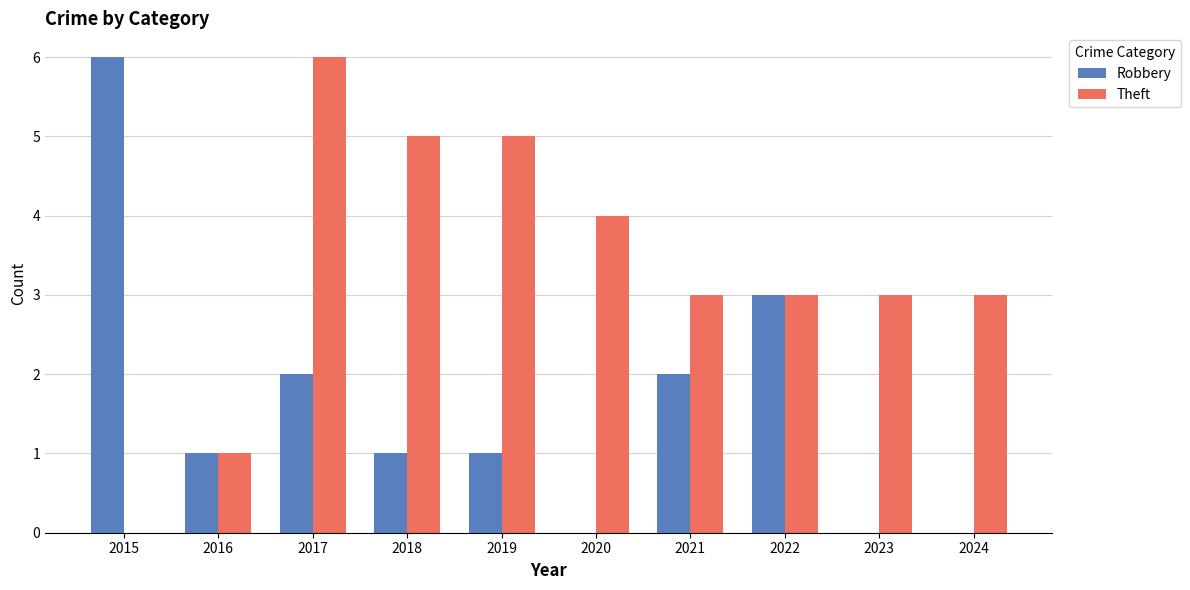

True or false: Robbery has a value of 6 at 2015.

True